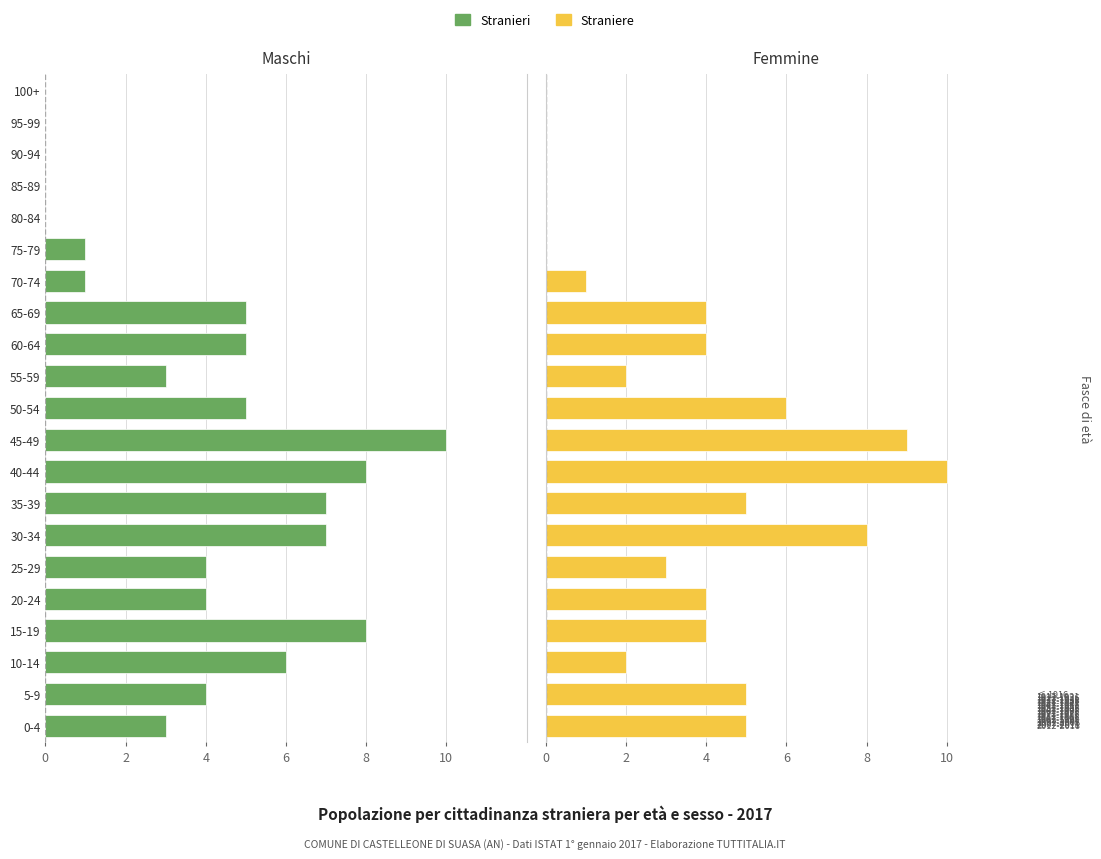

Reading right to left, extract all data points from this chart.

Stranieri: 0	0	0	0	0	-1	-1	-5	-5	-3	-5	-10	-8	-7	-7	-4	-4	-8	-6	-4	-3
Straniere: 0	0	0	0	0	0	1	4	4	2	6	9	10	5	8	3	4	4	2	5	5